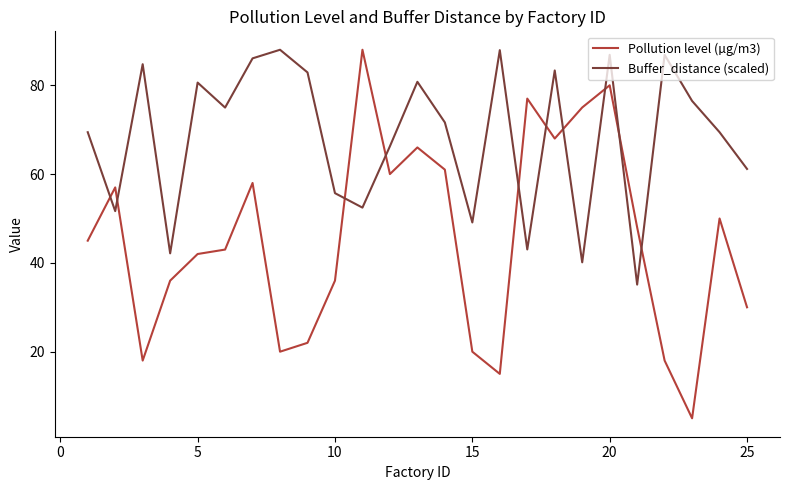

What is the maximum value for Pollution level (µg/m3)?

88.0